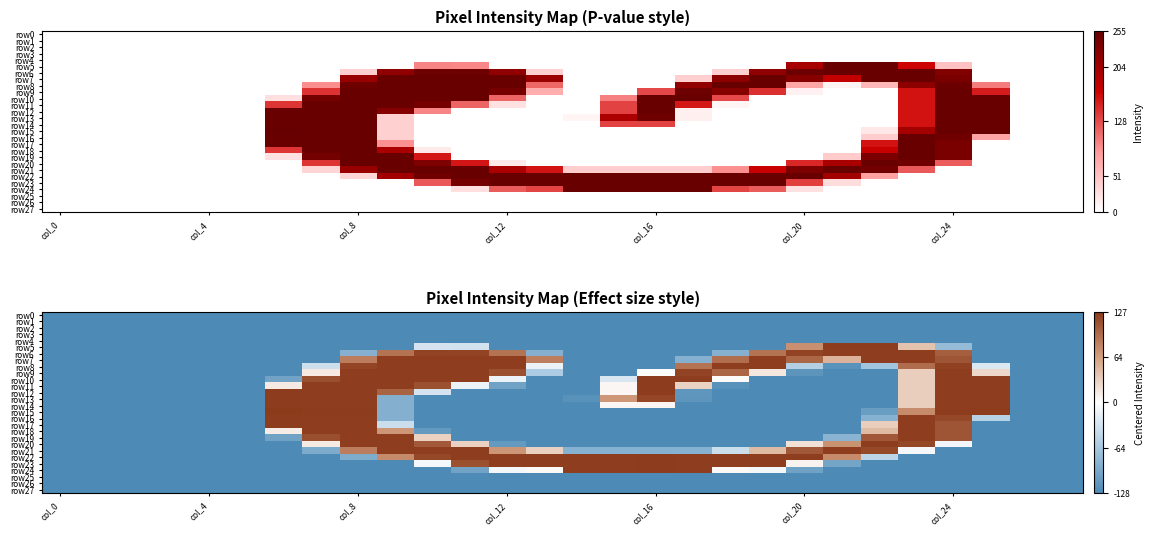

Which series has the largest total across all categories?

row22